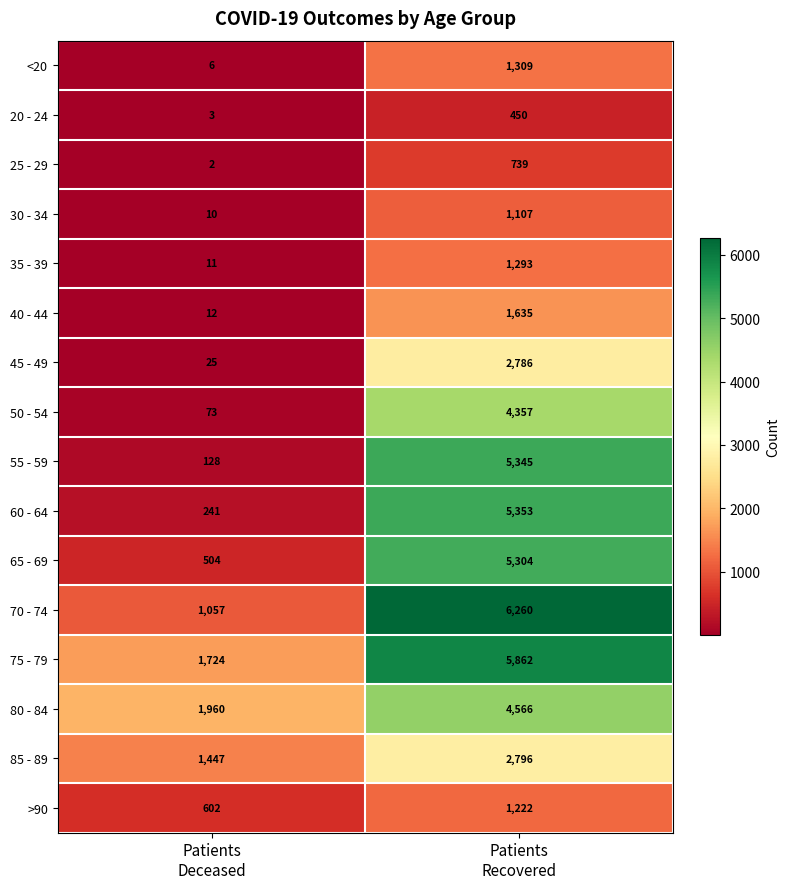

What is the difference between the maximum and minimum values in the >90 series?

620